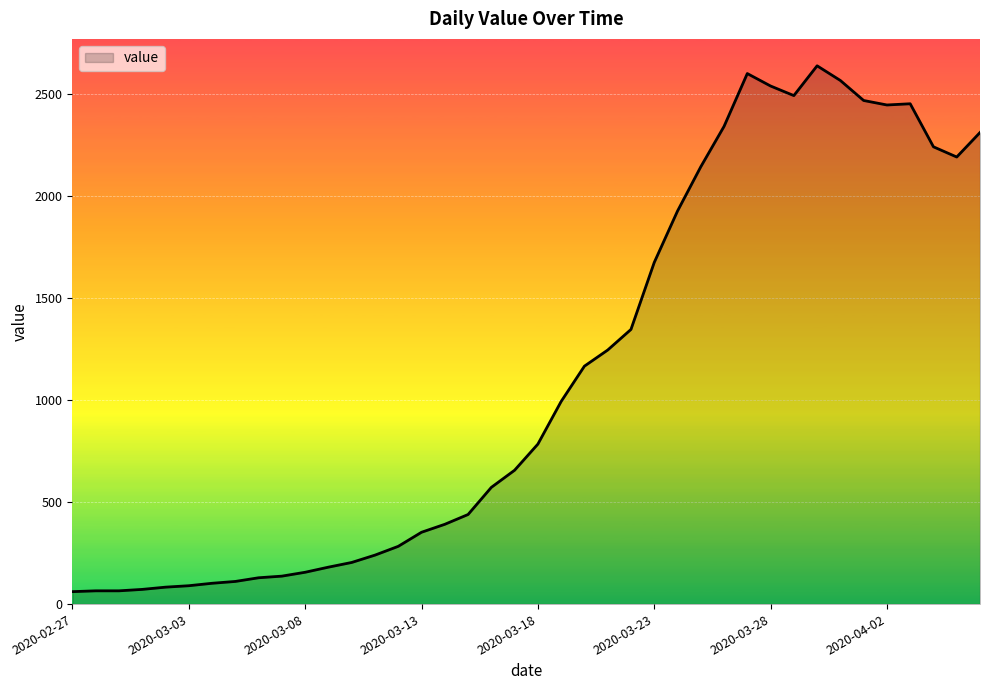

What is the smallest value displayed?

61